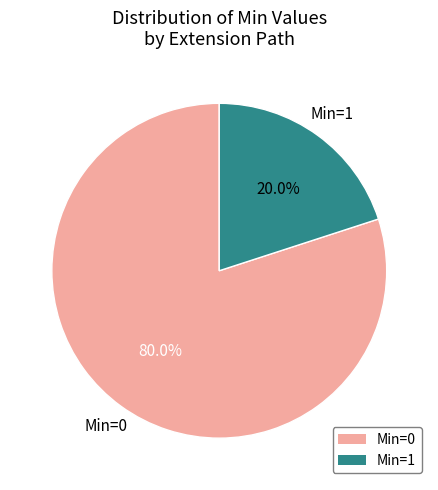

Does any single category account for the majority?

Yes